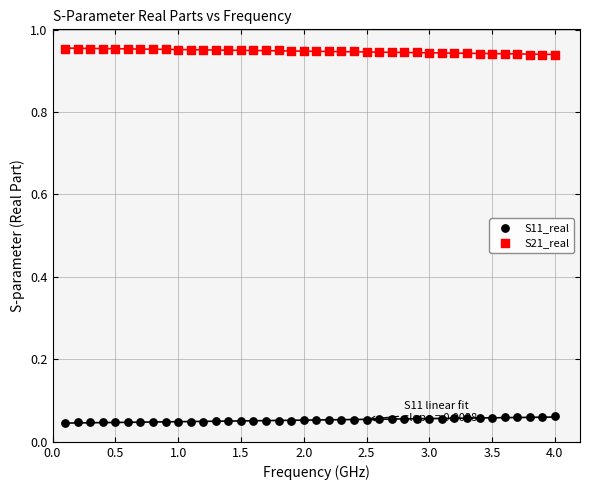

What is the X range (max minus min) for the scatter plot?

3.9